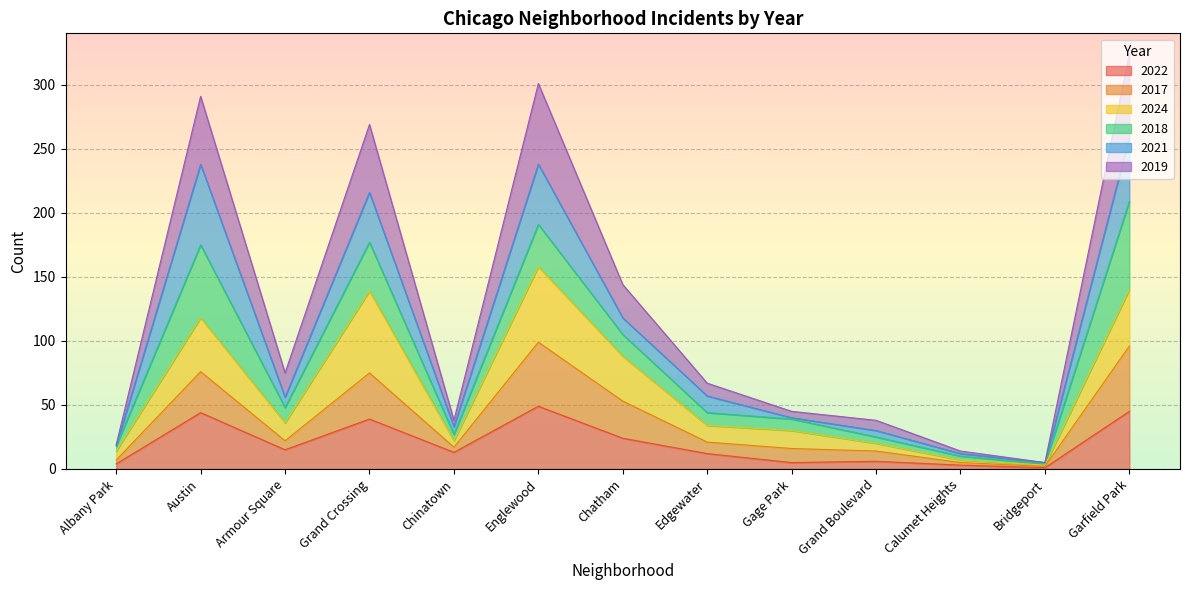

Where is the first local maximum for 2019?

Austin